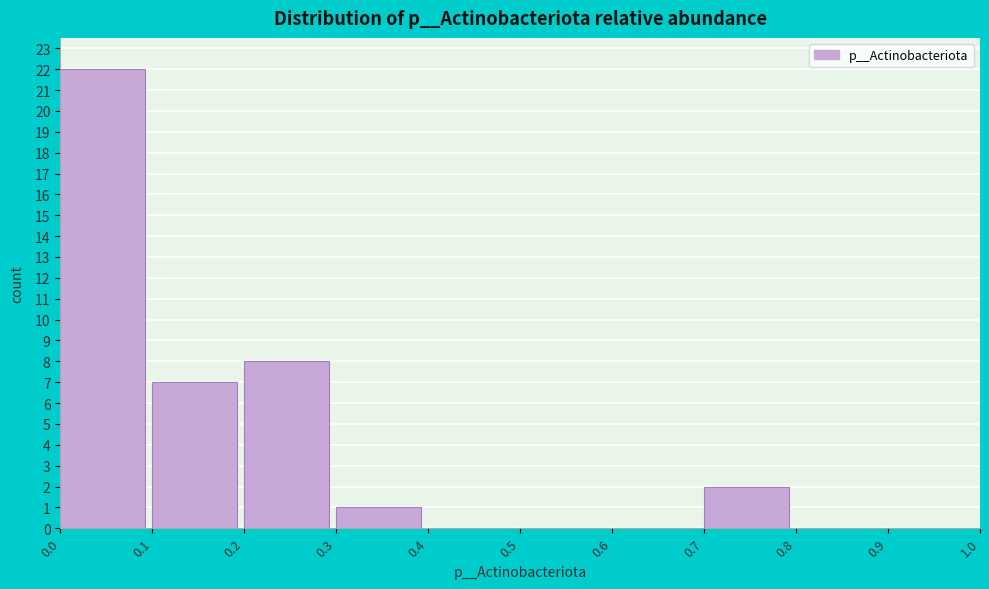

Over which range of the x-axis is the bar tallest?

0.0 to 0.1